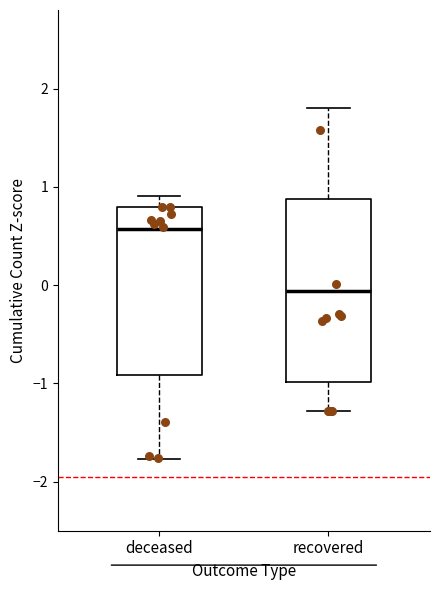

Reading left to right, transcribe this box plot: for each box, give where its median line is, the range the box spans, and where its two whiskers end, as read against the y-axis. The values are not printed on the chart, so give them approximately, as read against the axis.

deceased: median 0.6, box -0.9 to 0.8, whiskers -1.8 to 0.9
recovered: median -0.1, box -1.0 to 0.9, whiskers -1.3 to 1.8